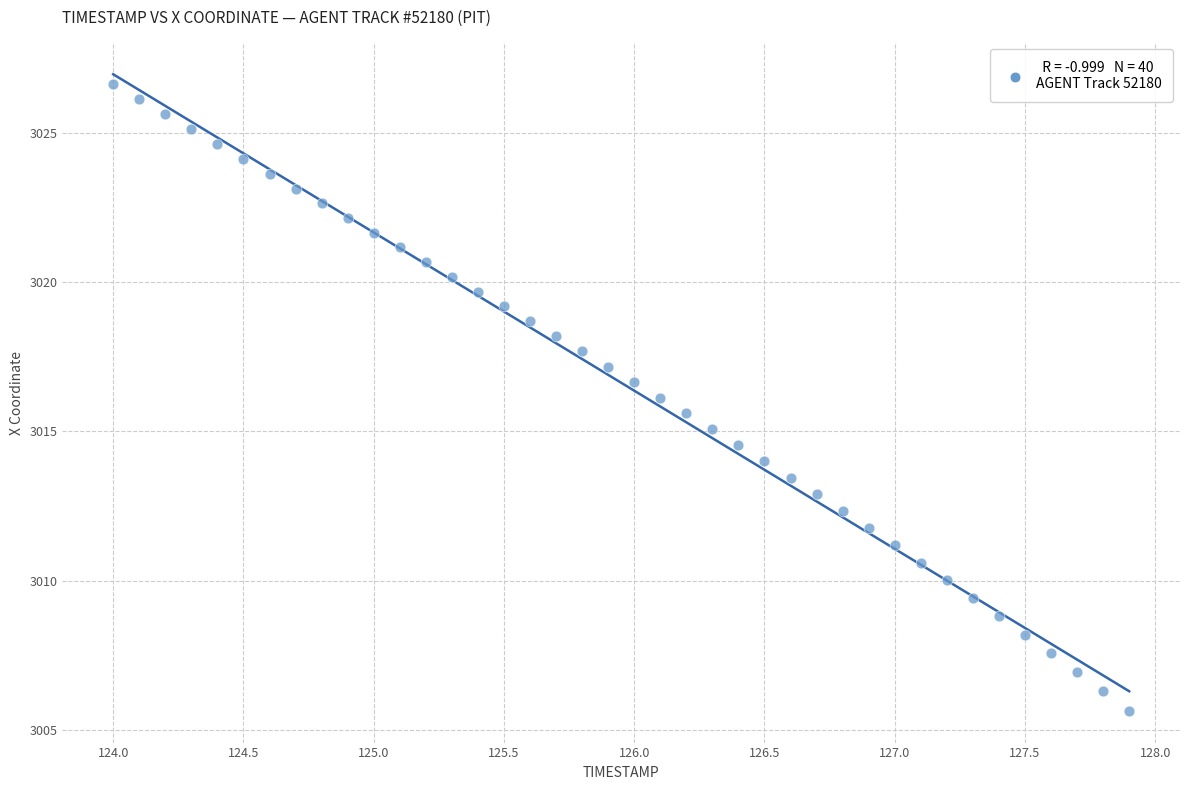

What is the range of Y values (max minus min)?

21.0